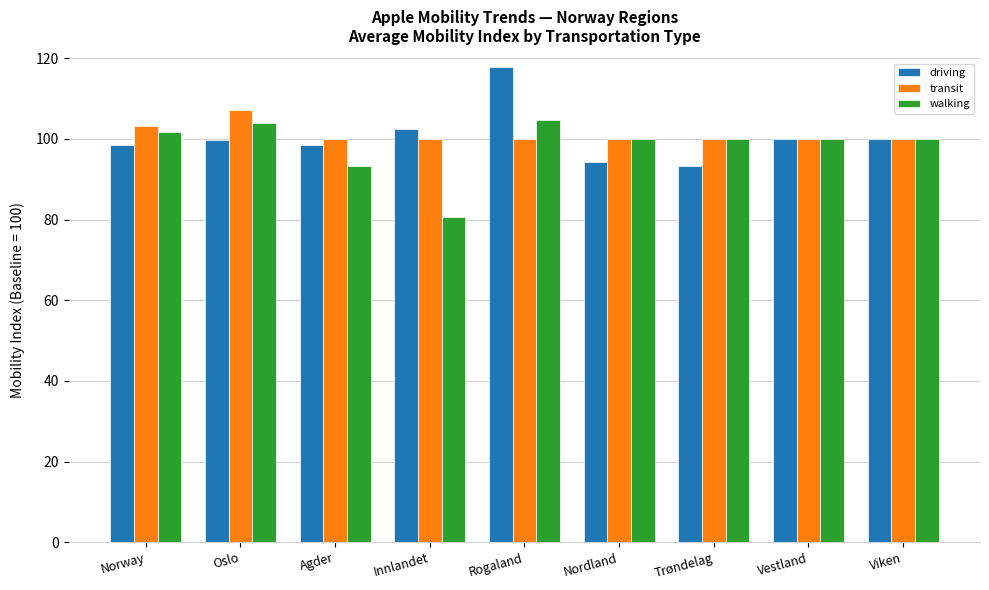

Rank the series by their average value, from highest to lowest.

transit, driving, walking